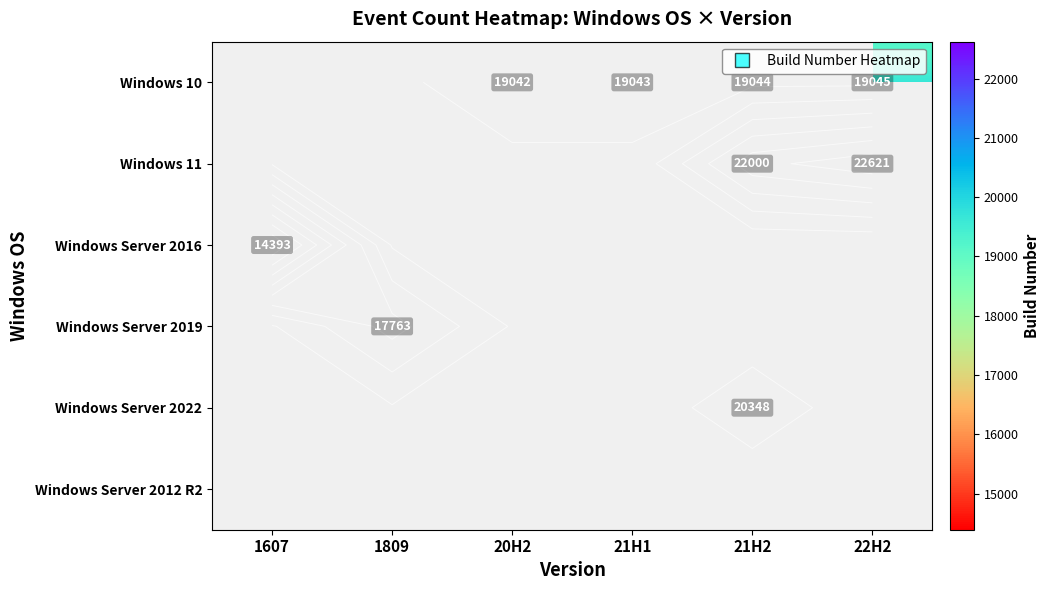

The Windows Server 2022 series shows 0 at 1607. True or false?

True